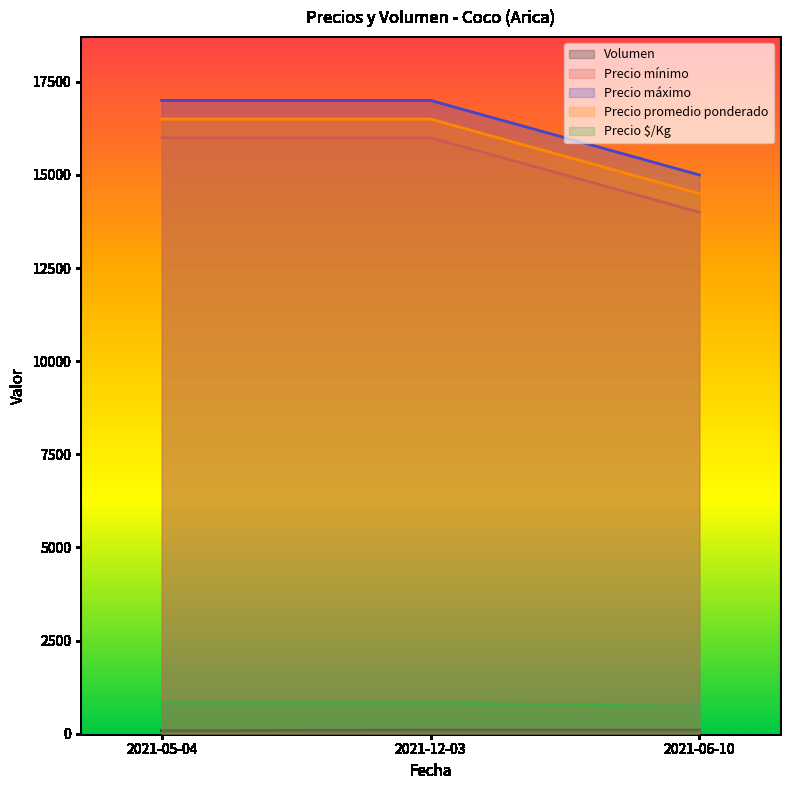

Reading right to left, what are all the values shown in this chart?

Volumen: 2021-06-10=100	2021-12-03=100	2021-05-04=80
Precio mínimo: 2021-06-10=14000	2021-12-03=16000	2021-05-04=16000
Precio máximo: 2021-06-10=15000	2021-12-03=17000	2021-05-04=17000
Precio promedio ponderado: 2021-06-10=14500	2021-12-03=16500	2021-05-04=16500
Precio $/Kg: 2021-06-10=725	2021-12-03=825	2021-05-04=825